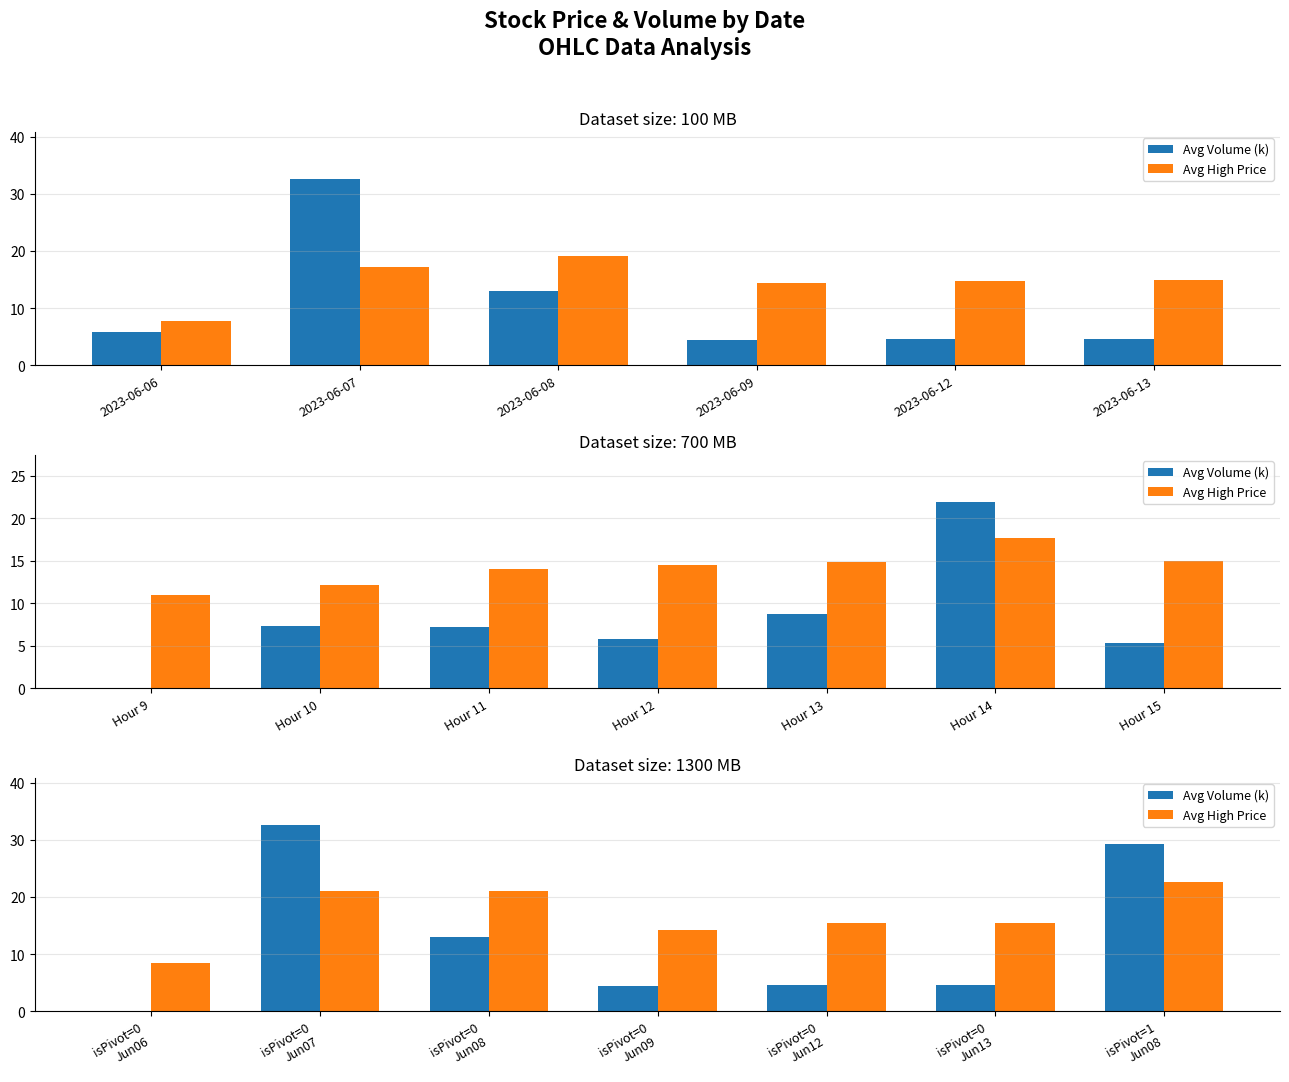

What is the difference between the second highest and minimum values in the Avg Volume (k) series?

29.3